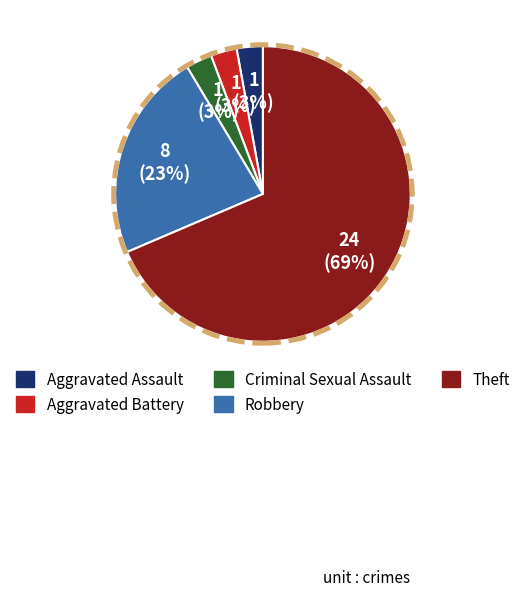

Do Aggravated Battery and Aggravated Assault together represent more than half of the pie?

No